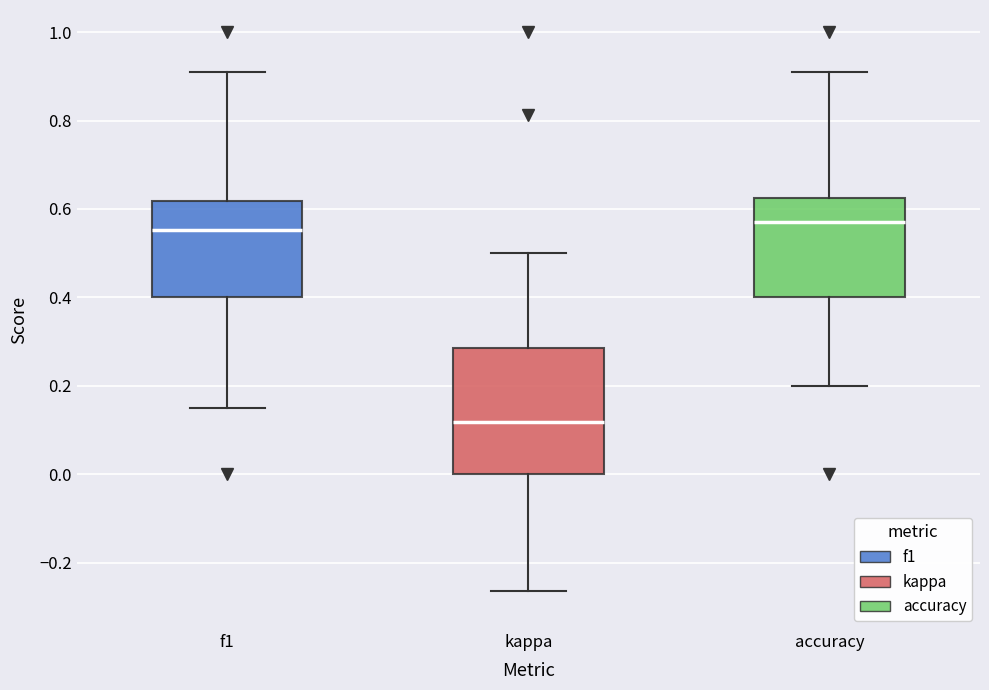

Comparing the boxes themselves (not the whiskers), which one is the tallest?

kappa